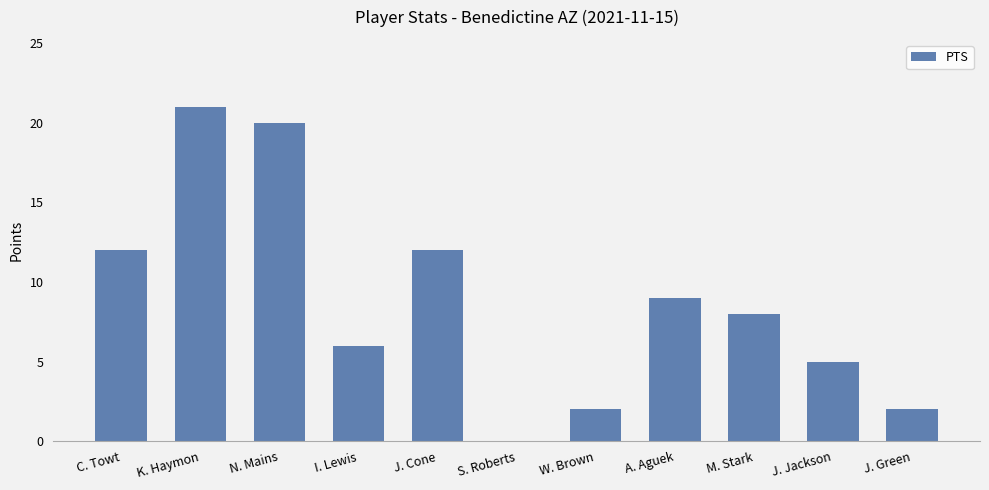

What is the approximate value at M. Stark?

8